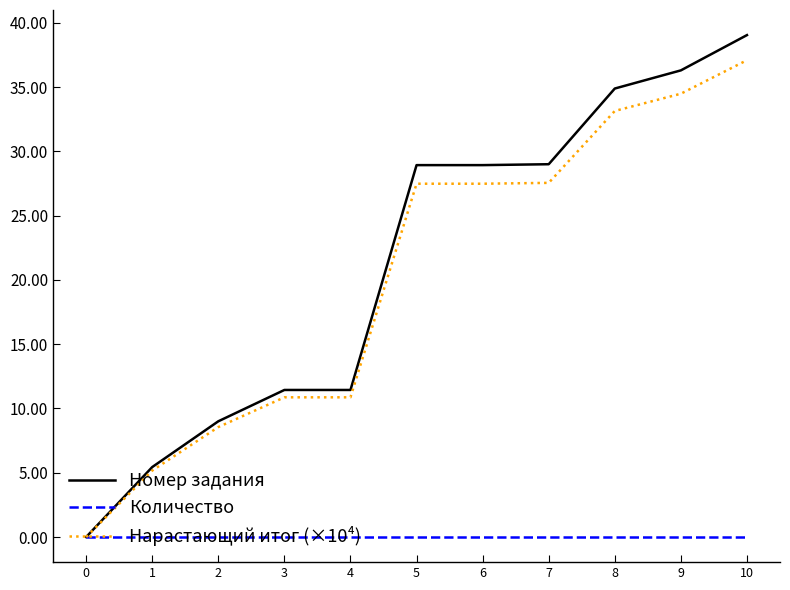

Which series changed the most between 0 and 4?

Номер задания